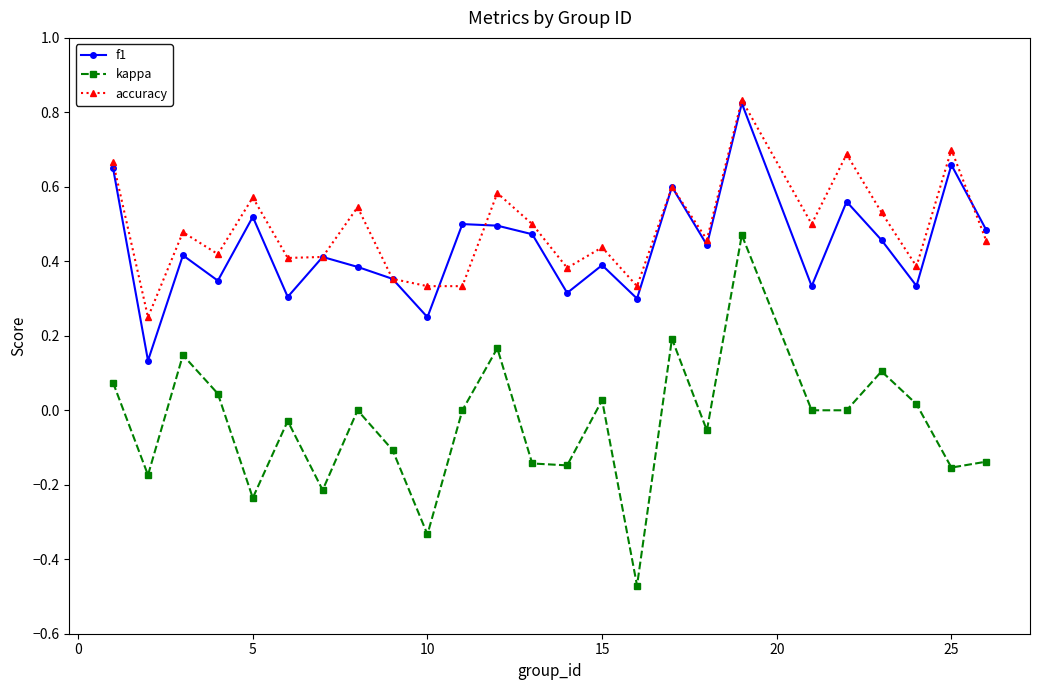

Which series has the widest spread of values?

kappa